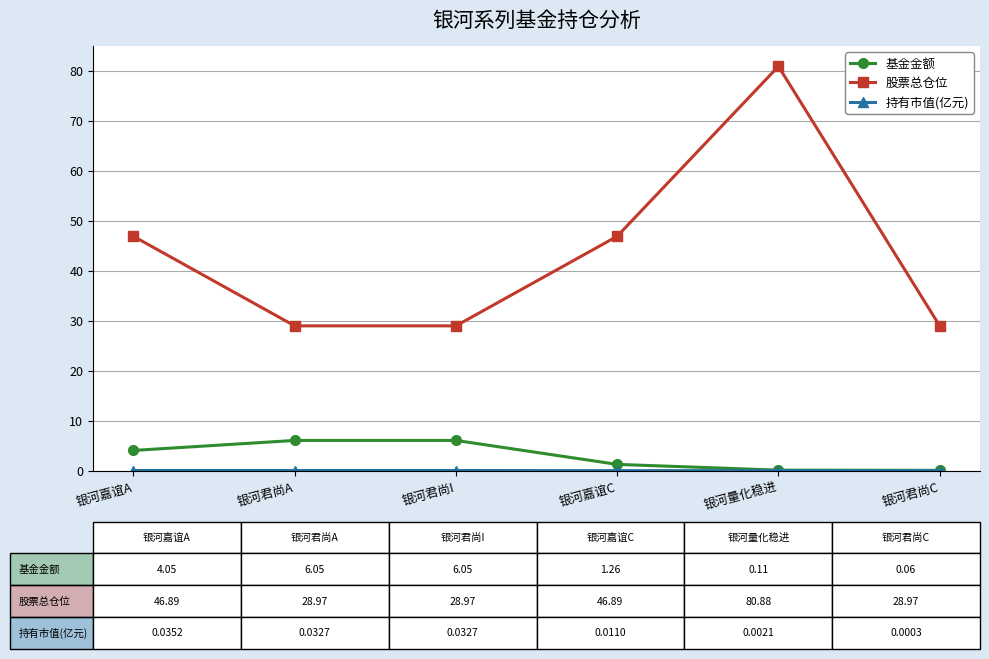

What is the sum of all 股票总仓位 values?

261.6